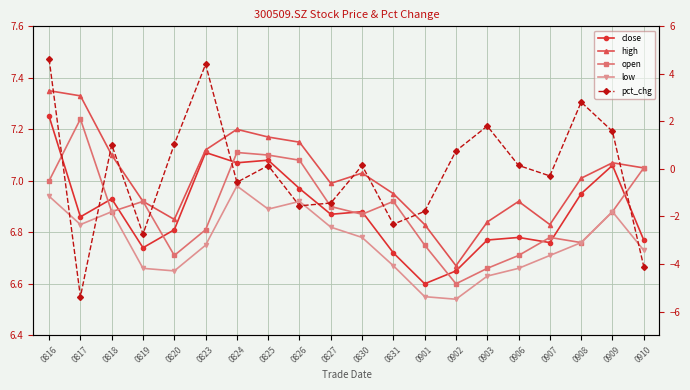

What is the sum of the close values at 0910 and 0820?

13.6